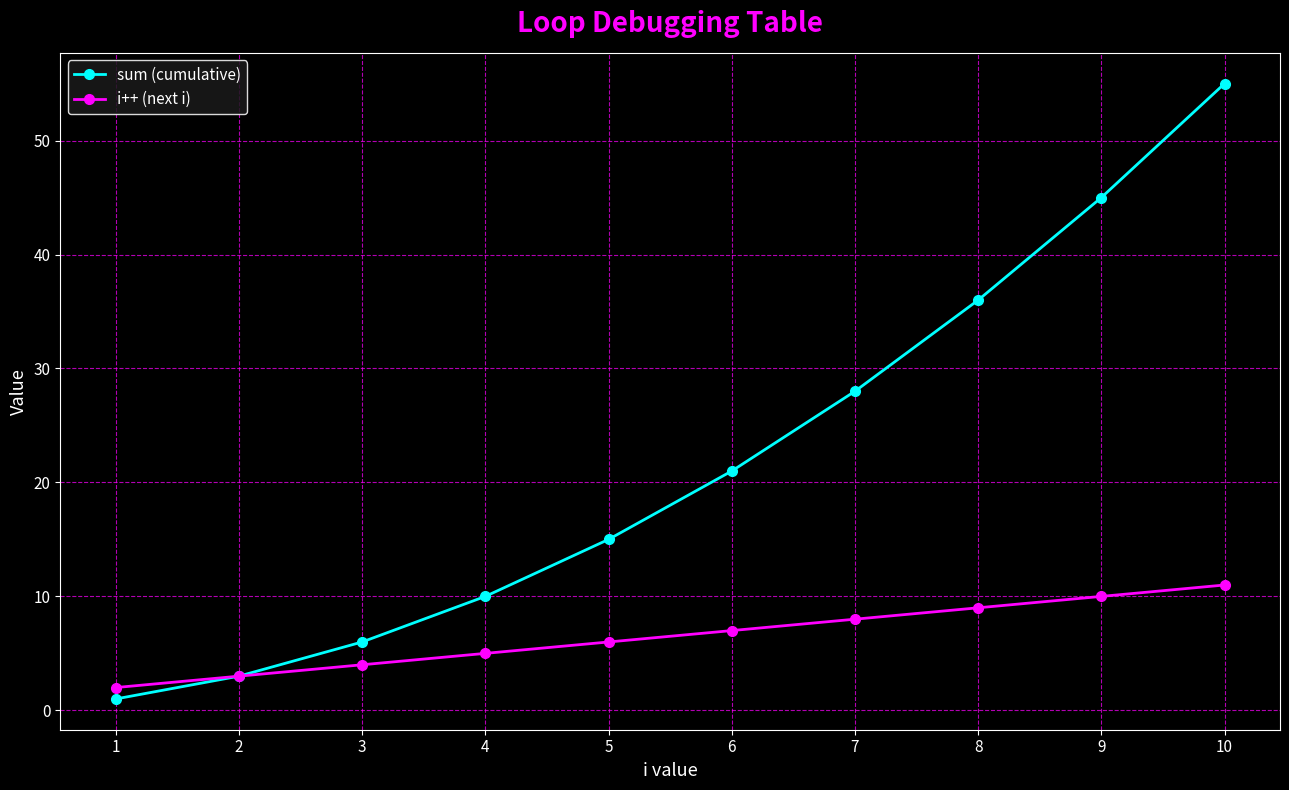

Which series has the largest range (max minus min)?

sum (cumulative)